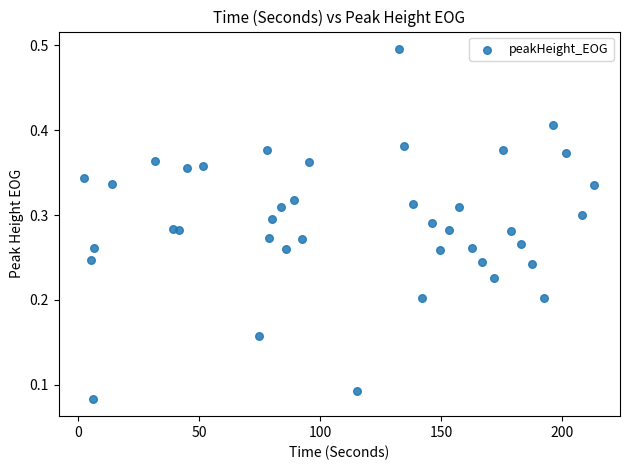

How many points are shown in the scatter plot?

40